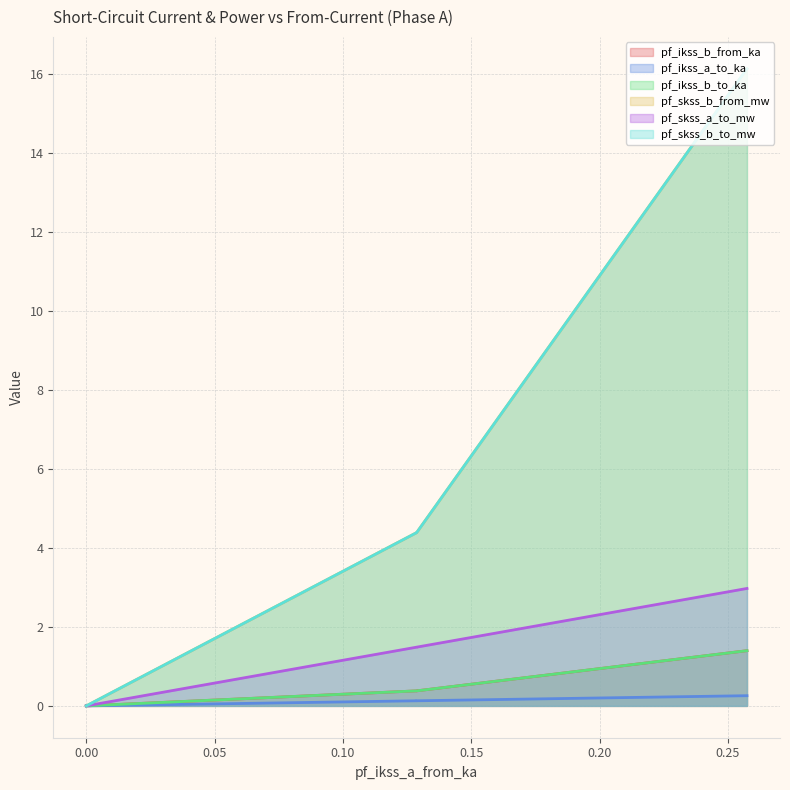

What is the difference between the highest and lowest values at Line_0?

15.9